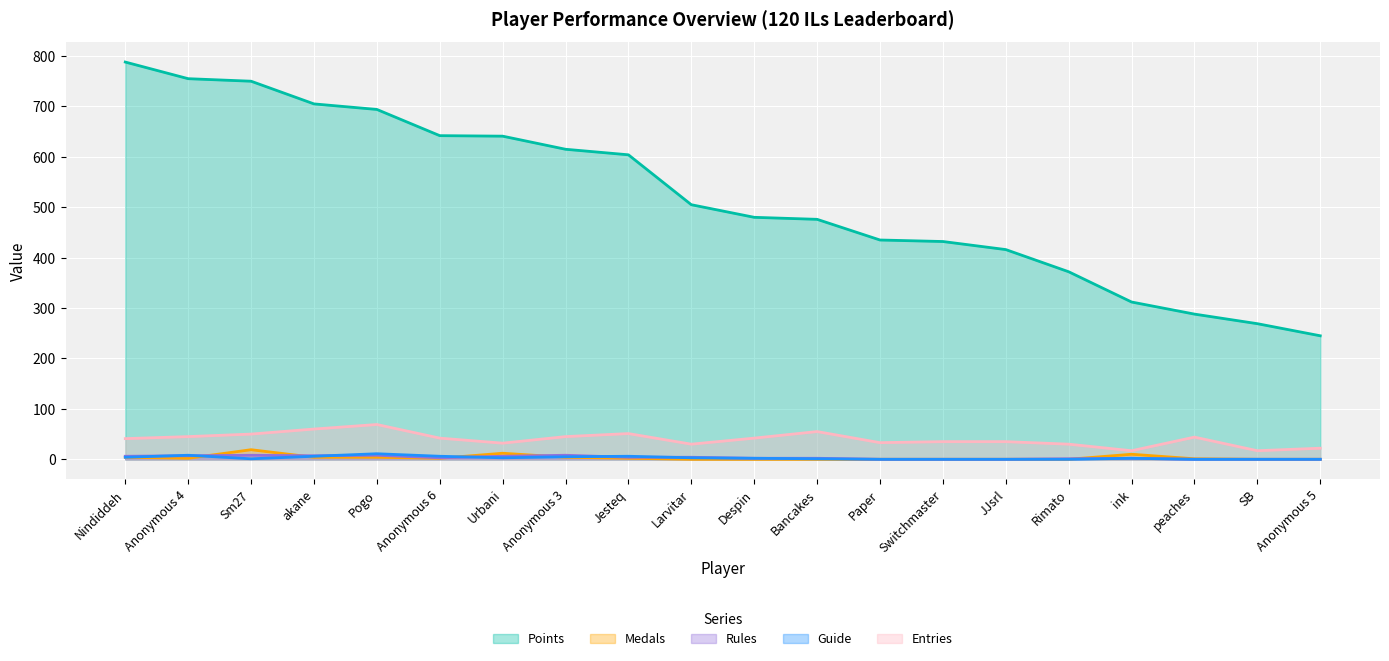

Which series has the largest total across all categories?

Points